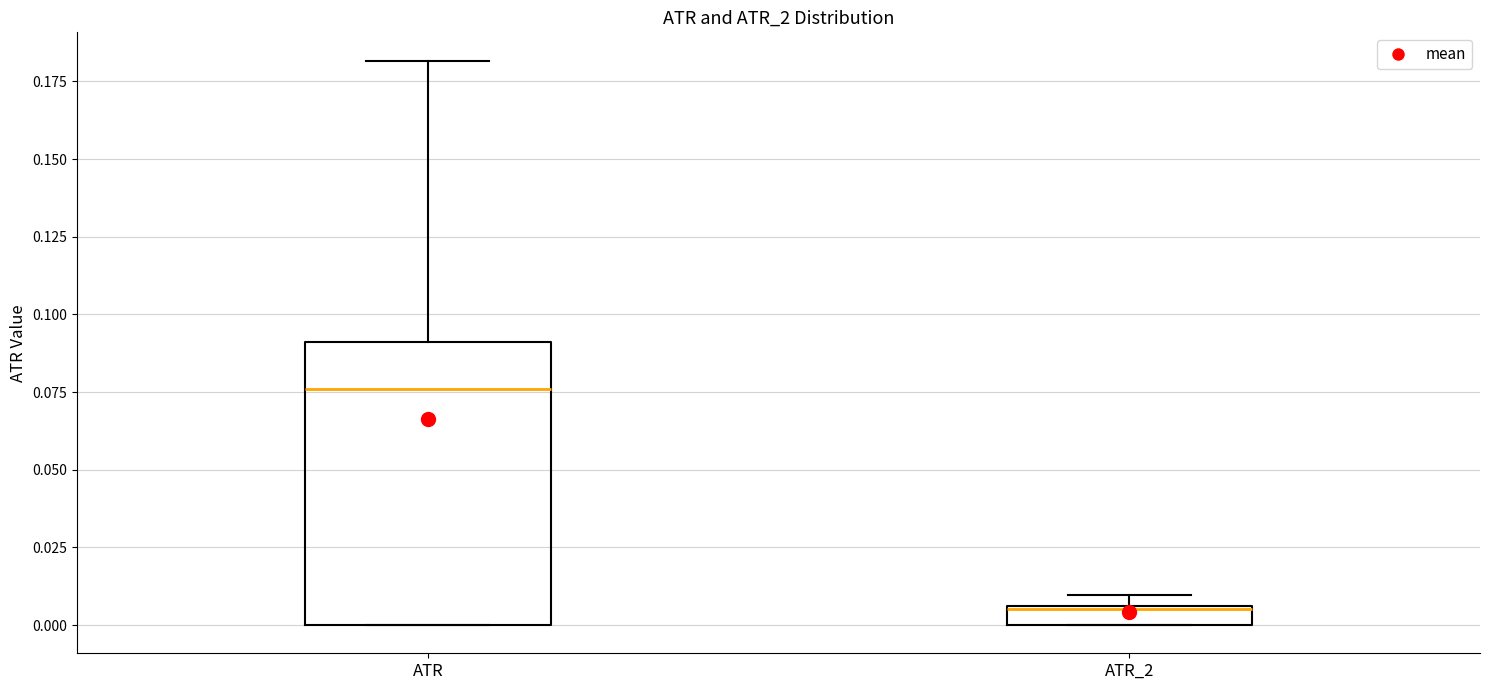

Which box's median line is the lowest?

ATR_2